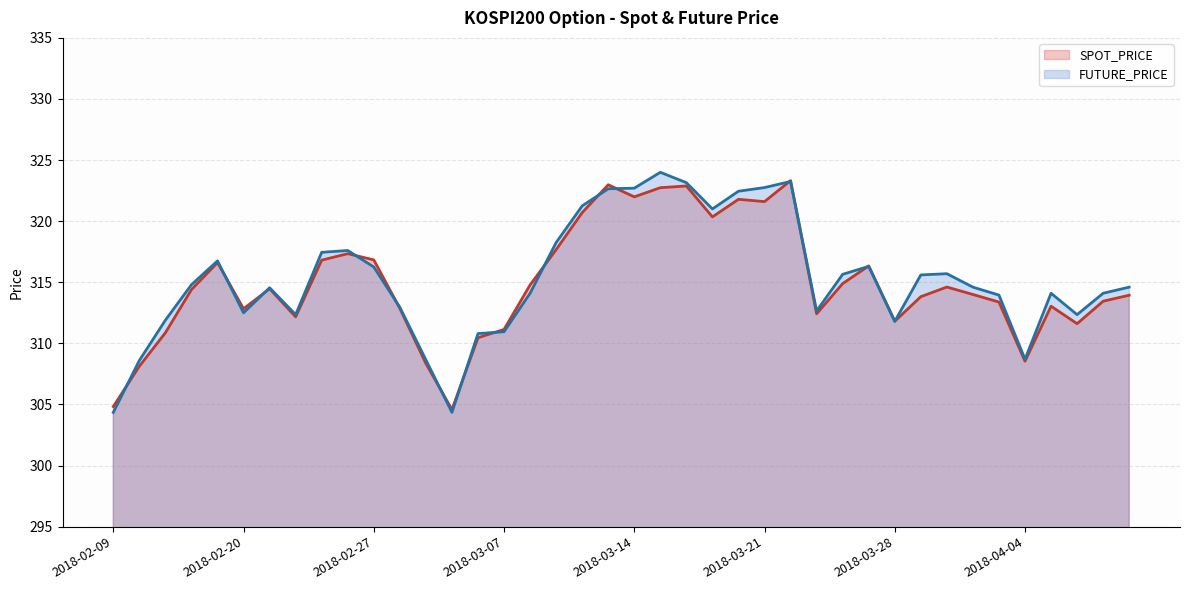

What is the minimum value for SPOT_PRICE?

304.6